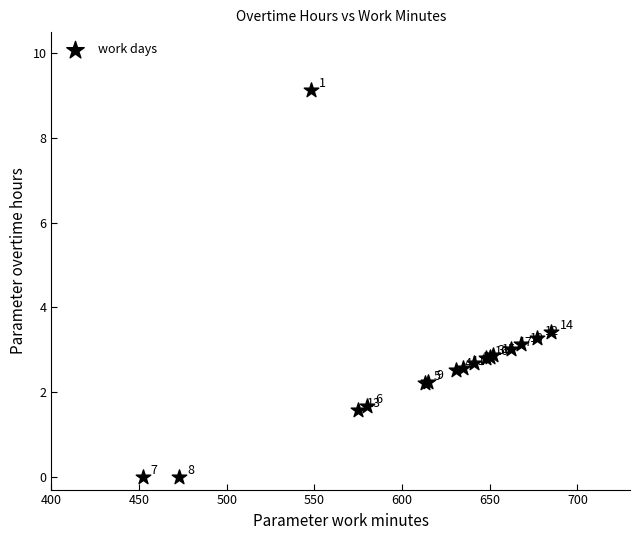

What Y value in the scatter plot is closest to 4?

3.4